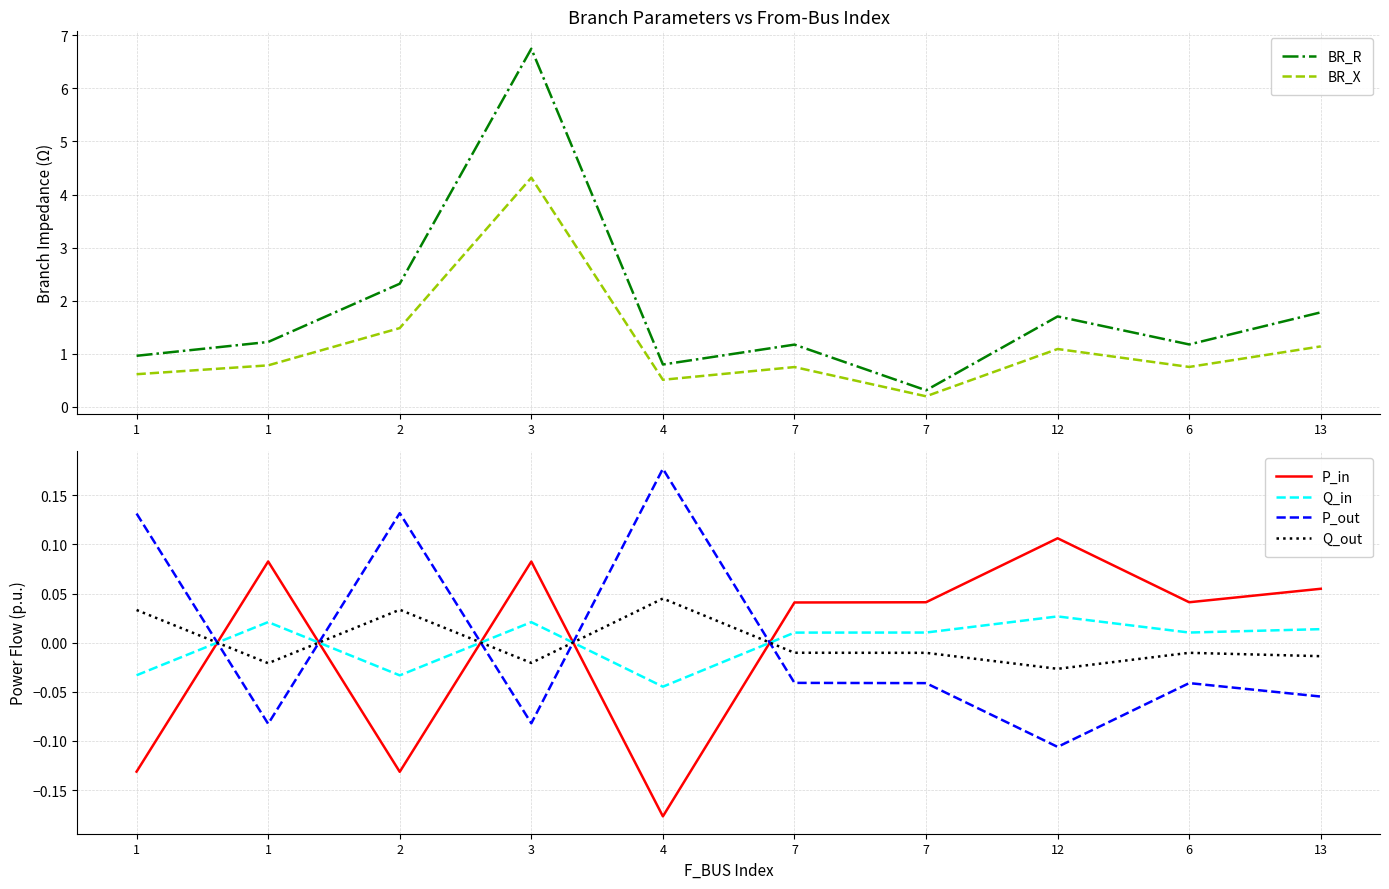

At how many categories does at least one series exceed 2?

2